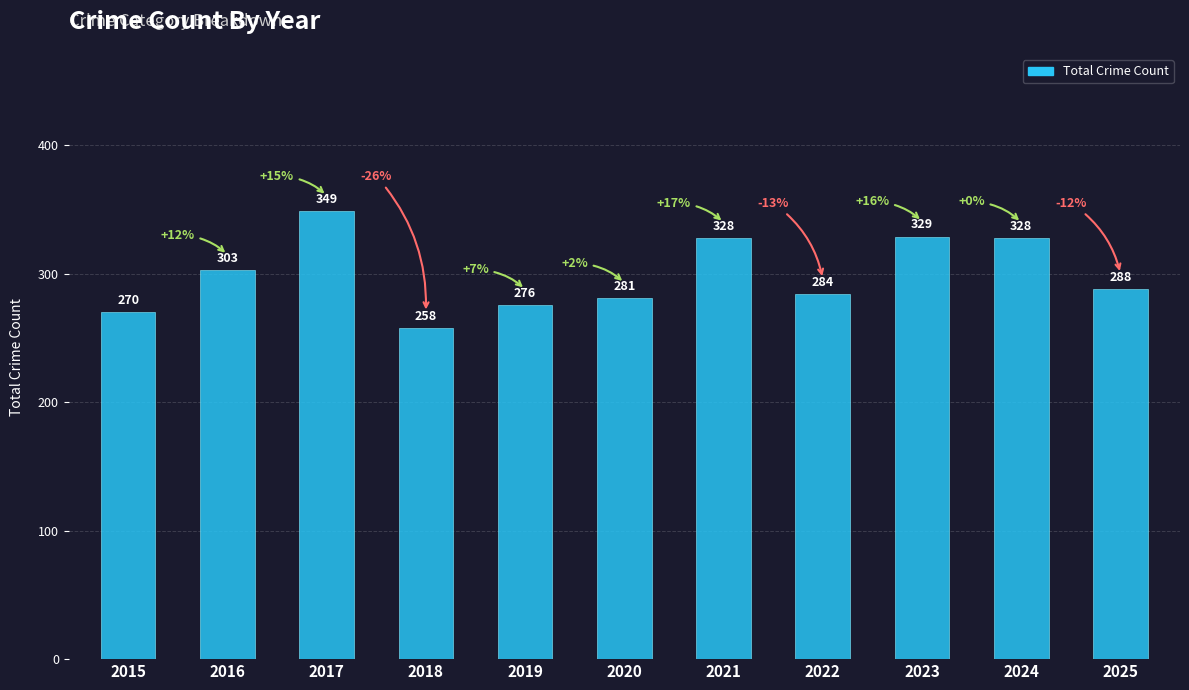

Which label corresponds to the smallest value in the chart?

2018